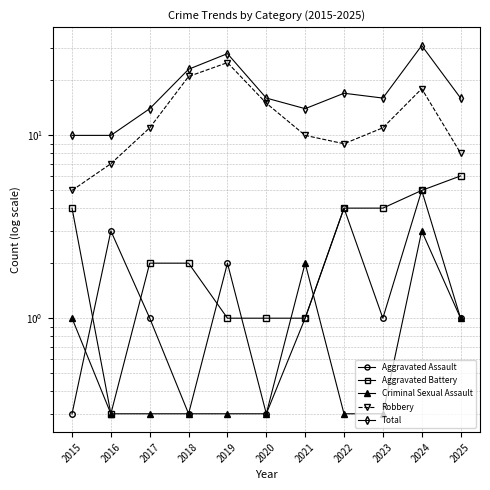

Which series has the widest spread of values?

Total